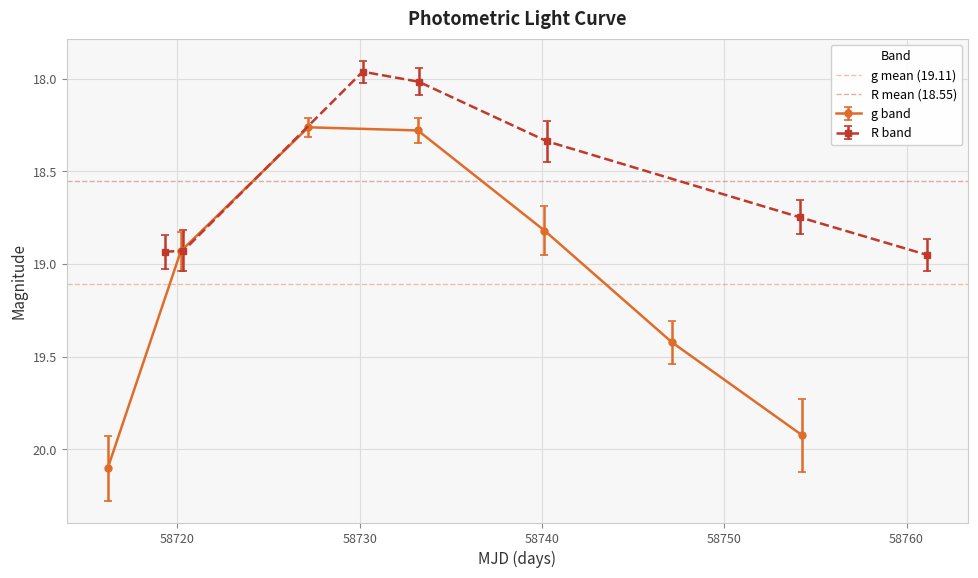

Is this an area chart (filled region under the line)?

No